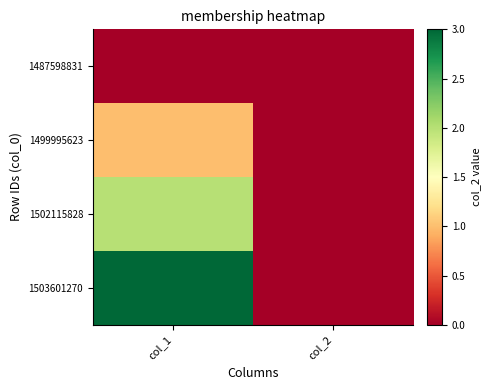

At which category is the sum across all series the highest?

col_1